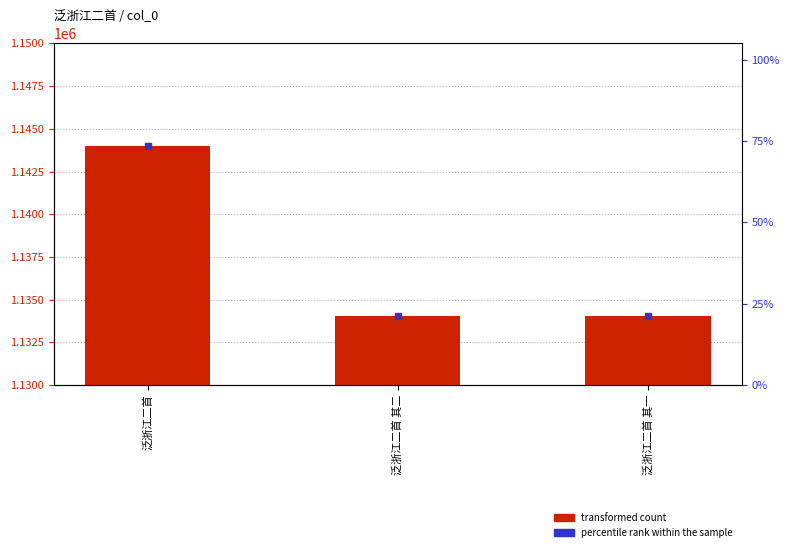

At which label is the value closest to 1139012?

泛浙江二首 其一